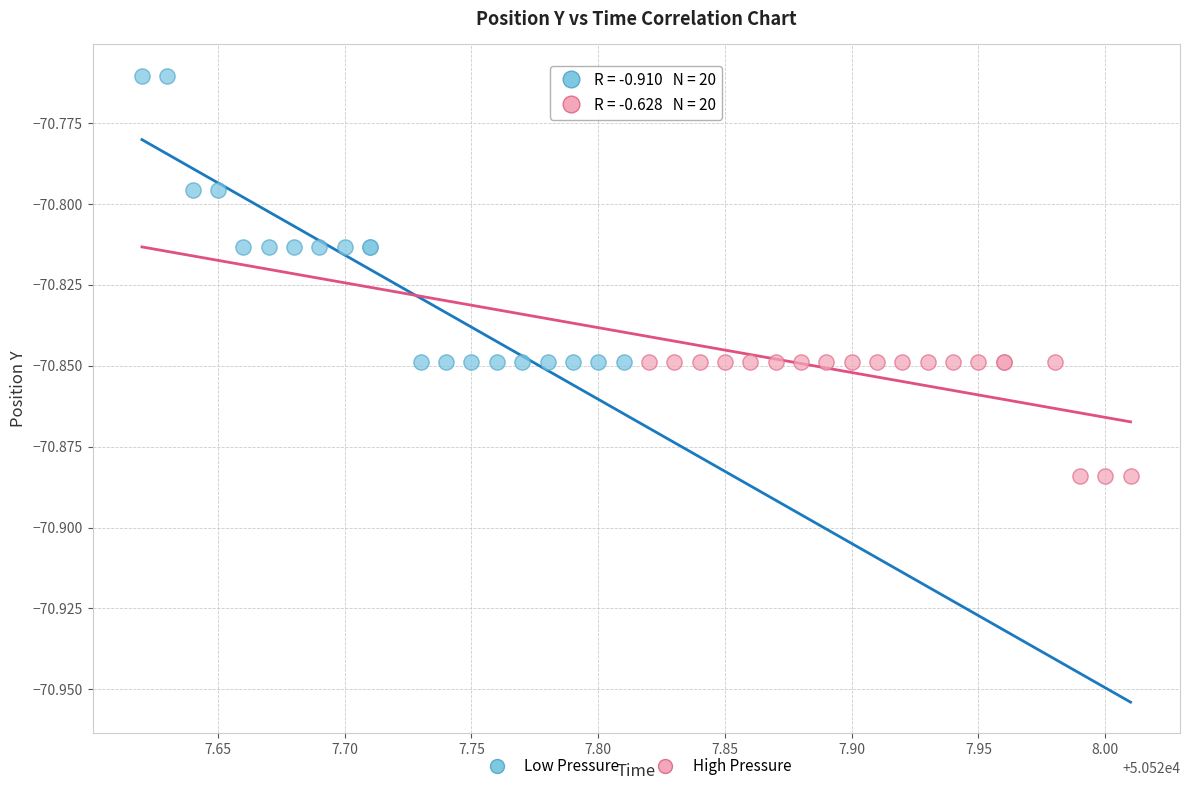

Which series reaches the maximum Y coordinate?

Low Pressure